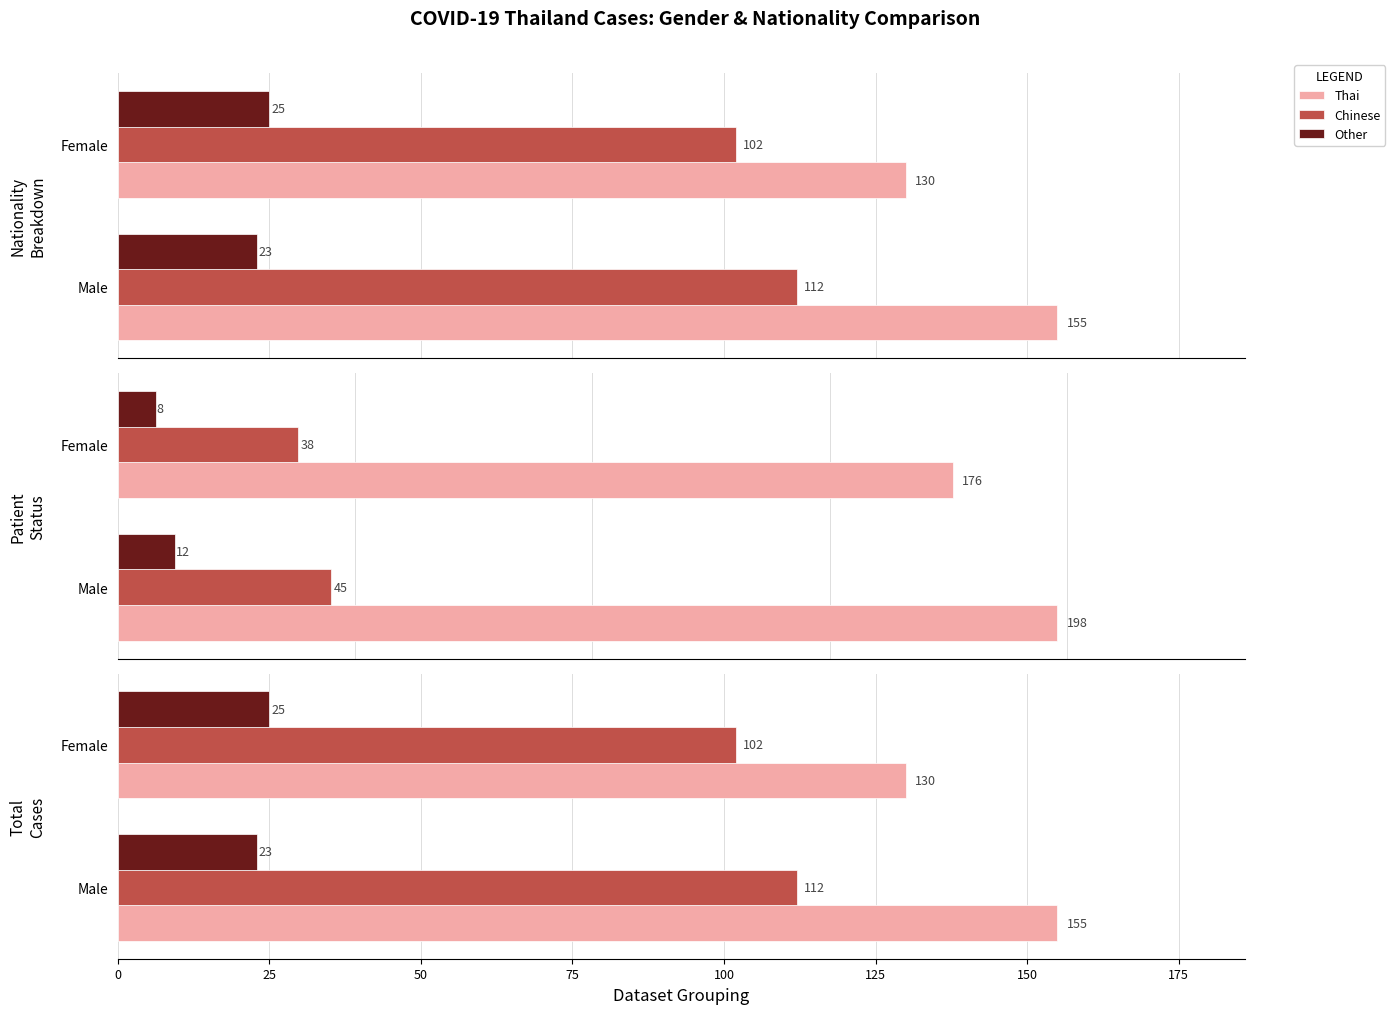

Count the Hospitalized values in the range 38 to 45.

2